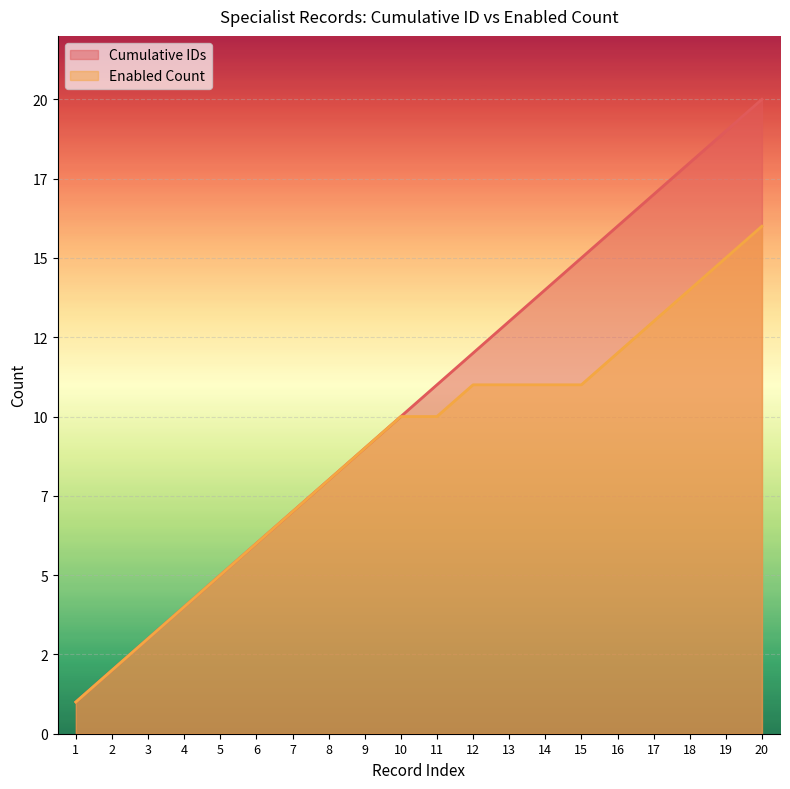

How many series are shown in this chart?

2